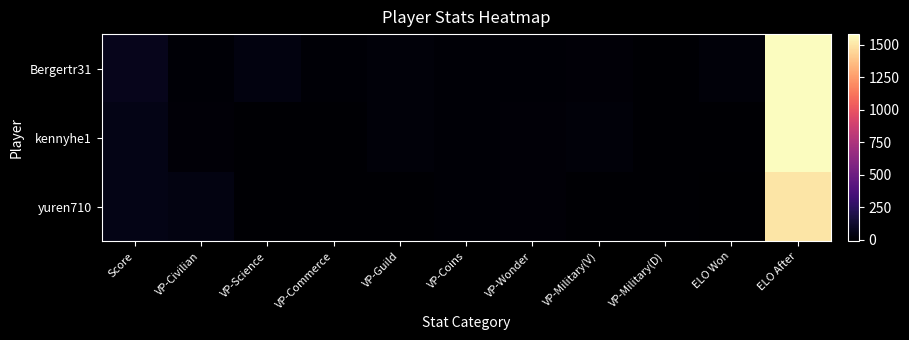

Reading left to right, list all the values displayed in this chart.

Bergertr31: Score=73.0	VP-Civilian=4.0	VP-Science=36.0	VP-Commerce=3.0	VP-Guild=18.0	VP-Coins=4.0	VP-Wonder=3.0	VP-Military(V)=8.0	VP-Military(D)=-3.0	ELO Won=14.2	ELO After=1582.4
kennyhe1: Score=55.0	VP-Civilian=11.0	VP-Science=0.0	VP-Commerce=0.0	VP-Guild=16.0	VP-Coins=3.0	VP-Wonder=7.0	VP-Military(V)=18.0	VP-Military(D)=0.0	ELO Won=-1.9	ELO After=1583.4
yuren710: Score=51.0	VP-Civilian=43.0	VP-Science=0.0	VP-Commerce=0.0	VP-Guild=0.0	VP-Coins=3.0	VP-Wonder=10.0	VP-Military(V)=0.0	VP-Military(D)=-5.0	ELO Won=-12.2	ELO After=1499.1